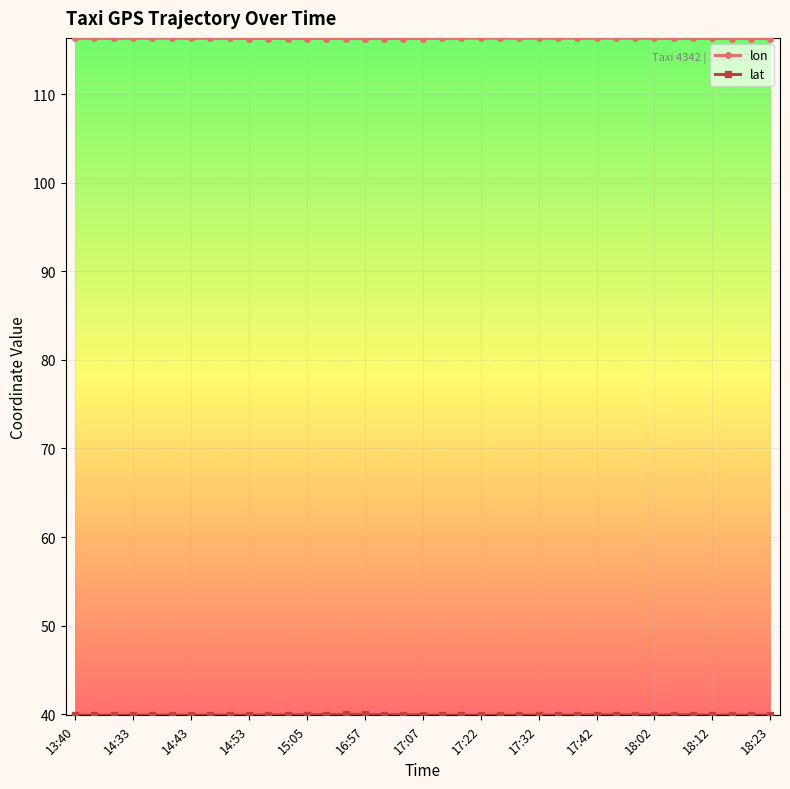

Which series has the largest total across all categories?

lon